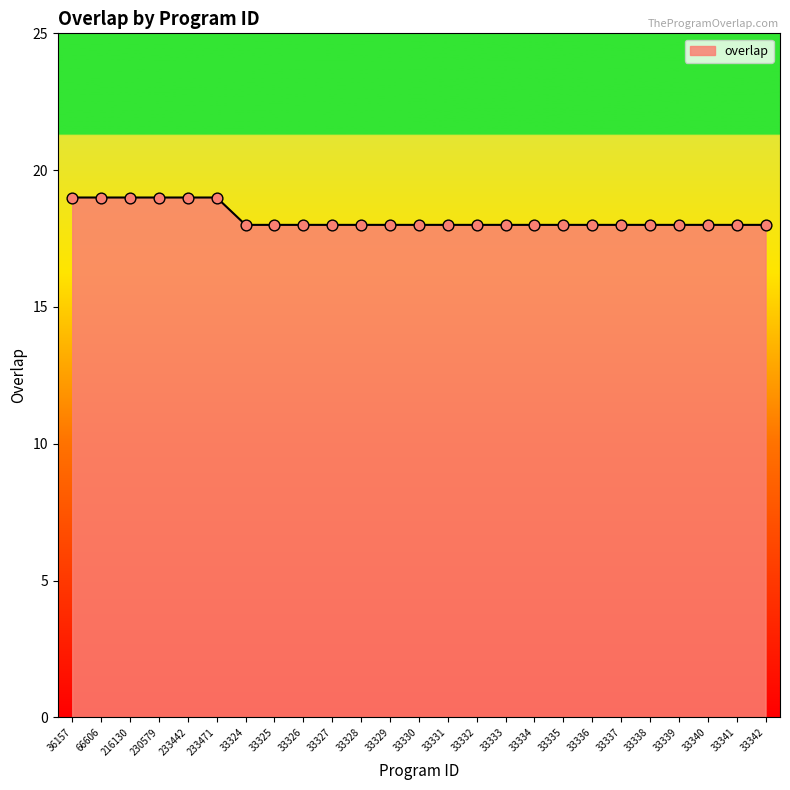

What is the change in value from 66606 to 33339?

-1